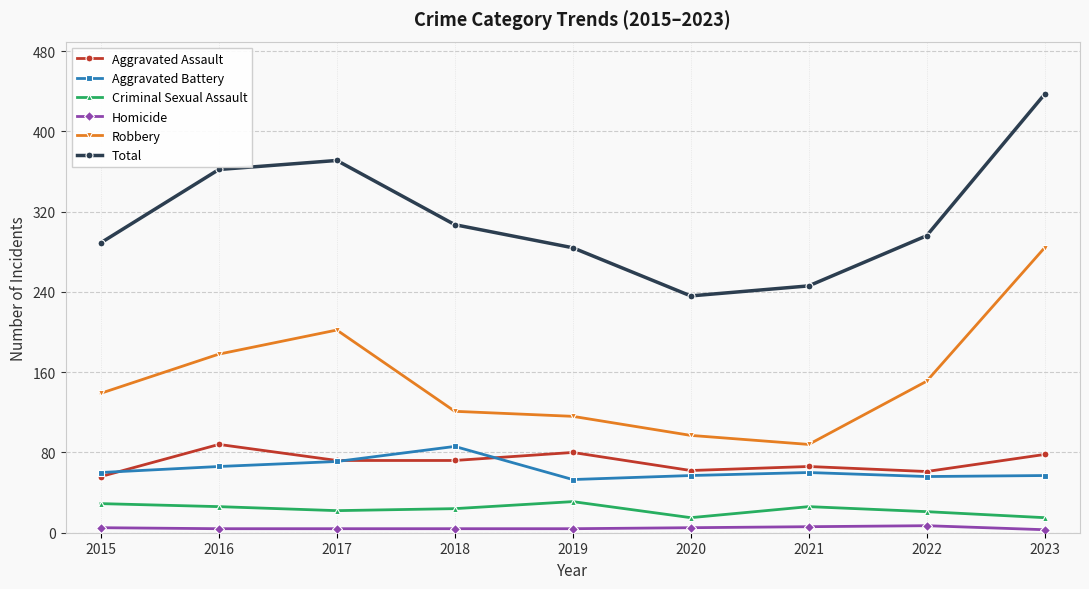

Count the number of categories in the chart.

9